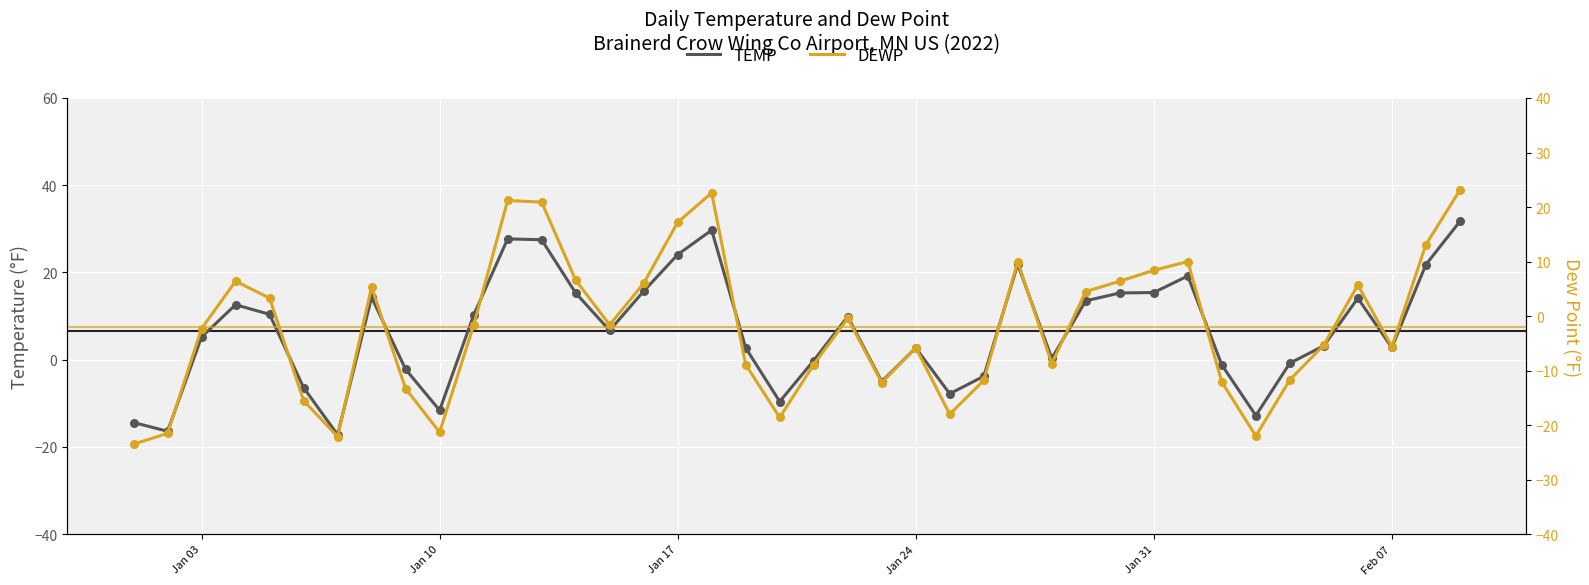

At how many categories does at least one series exceed 8?

19